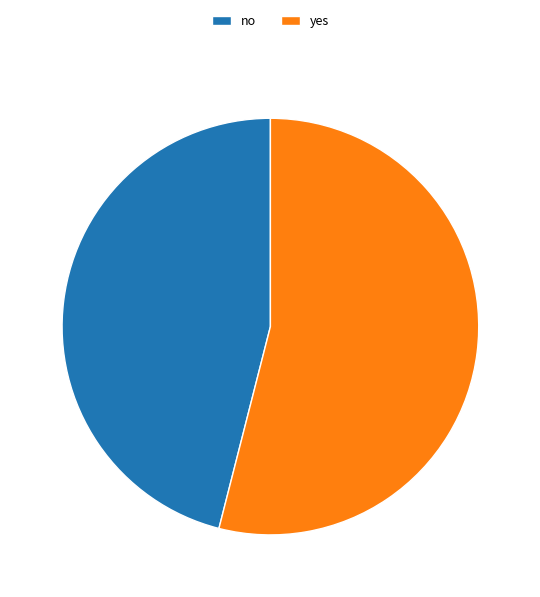

What is the largest slice in the pie chart?

yes